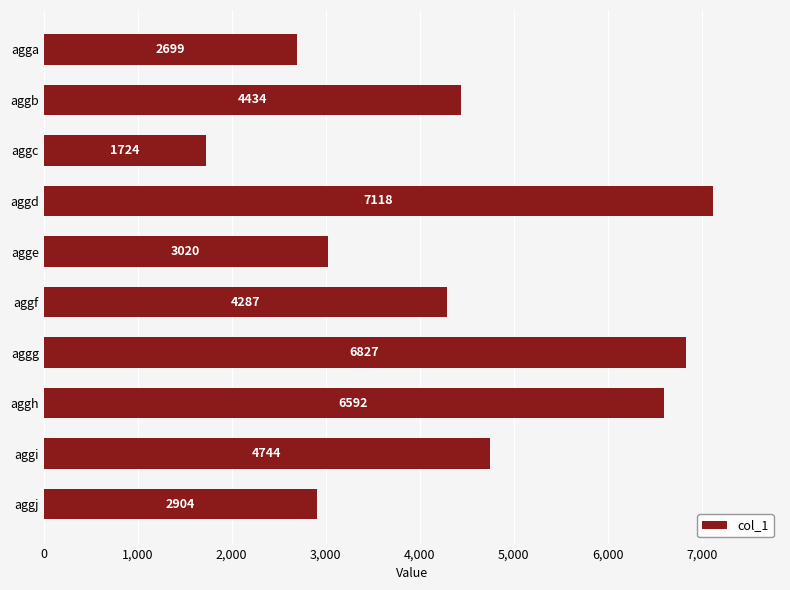

Is it true that the value at aggj is 1837?

False